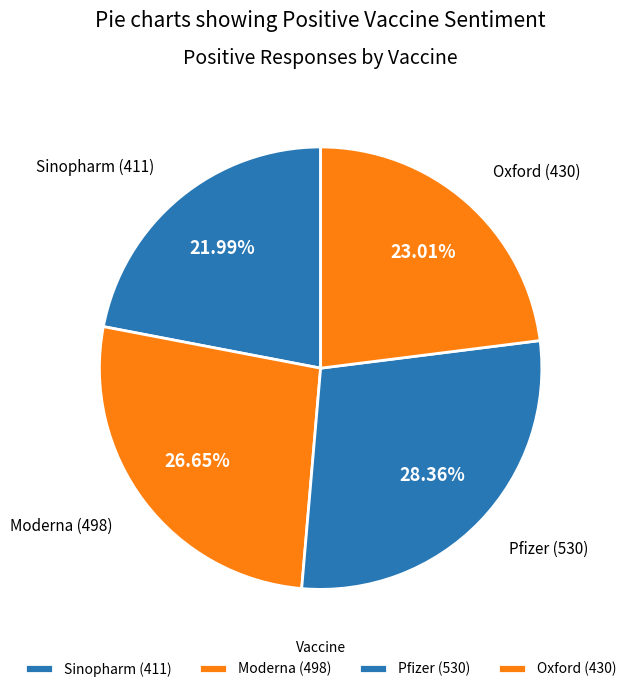

Does Pfizer account for over 50% of the chart?

No